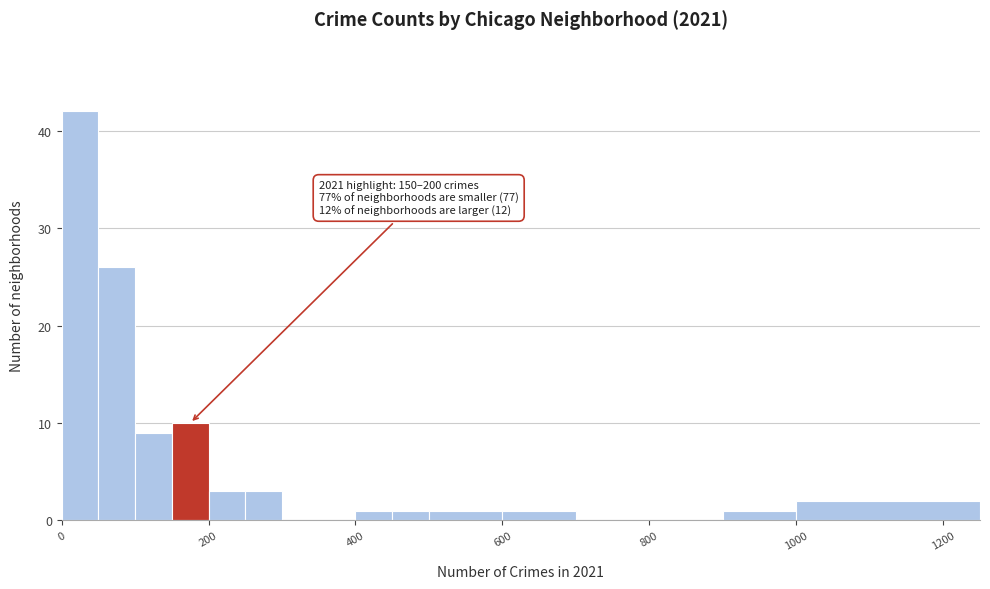

Read against the x-axis, roughly where is the centre of the tallest bar?

20